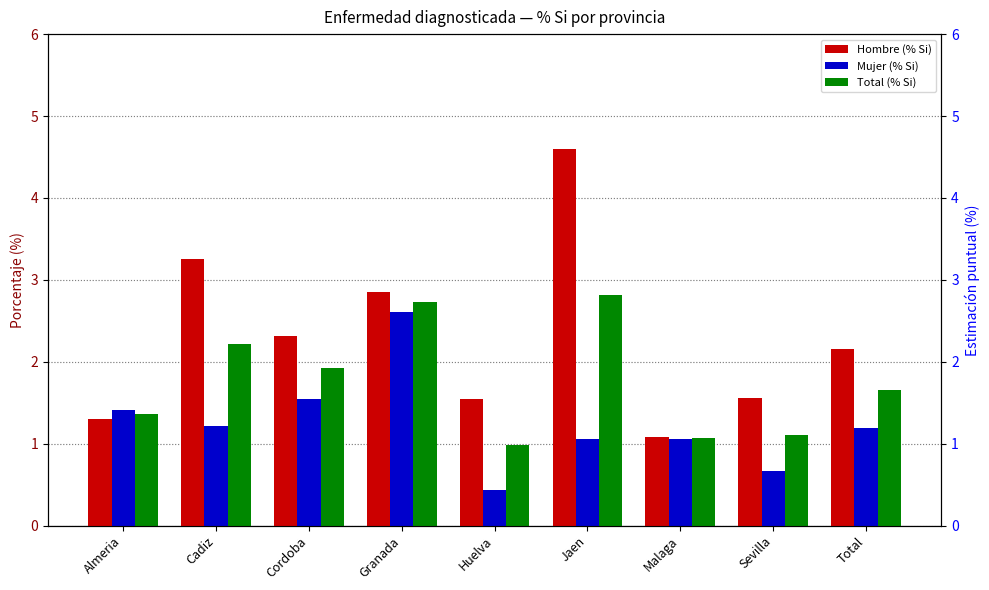

What is the minimum value shown in the chart?

0.4